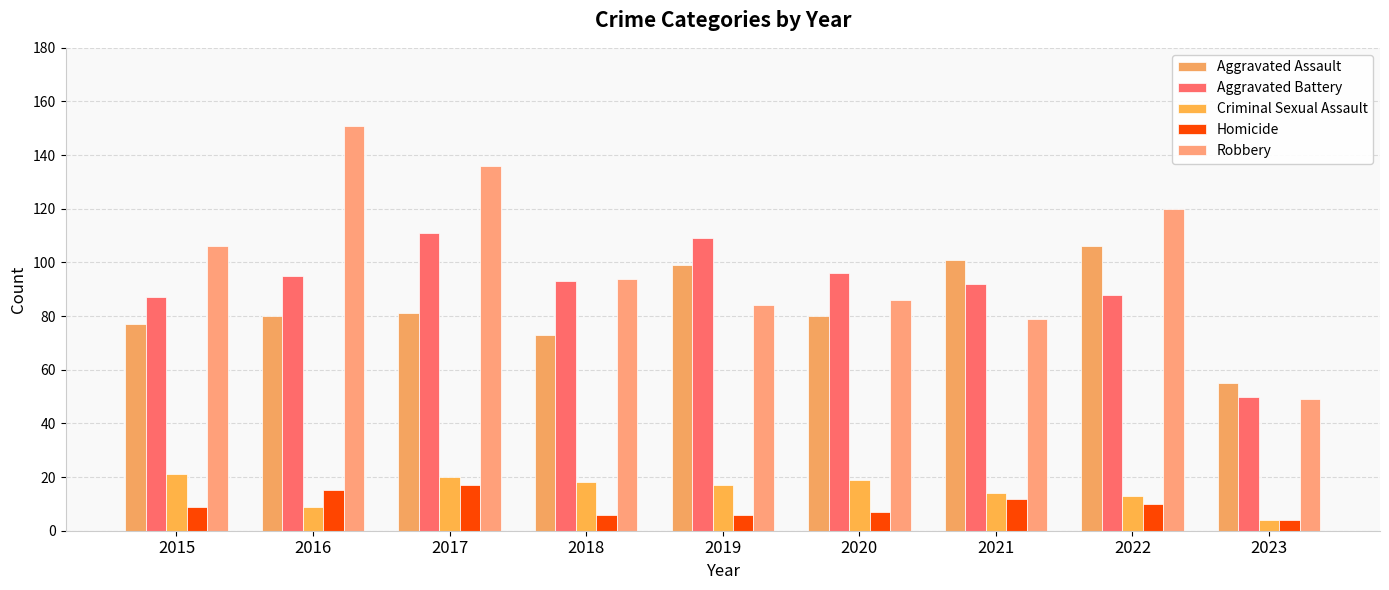

Which has a higher value, 2019 or 2020?

2019